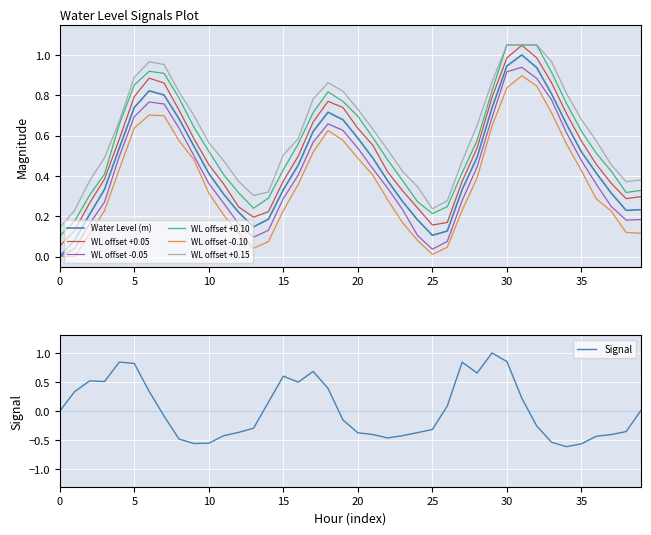

How many interior local peaks (higher than both neighbors) does the data have?

3